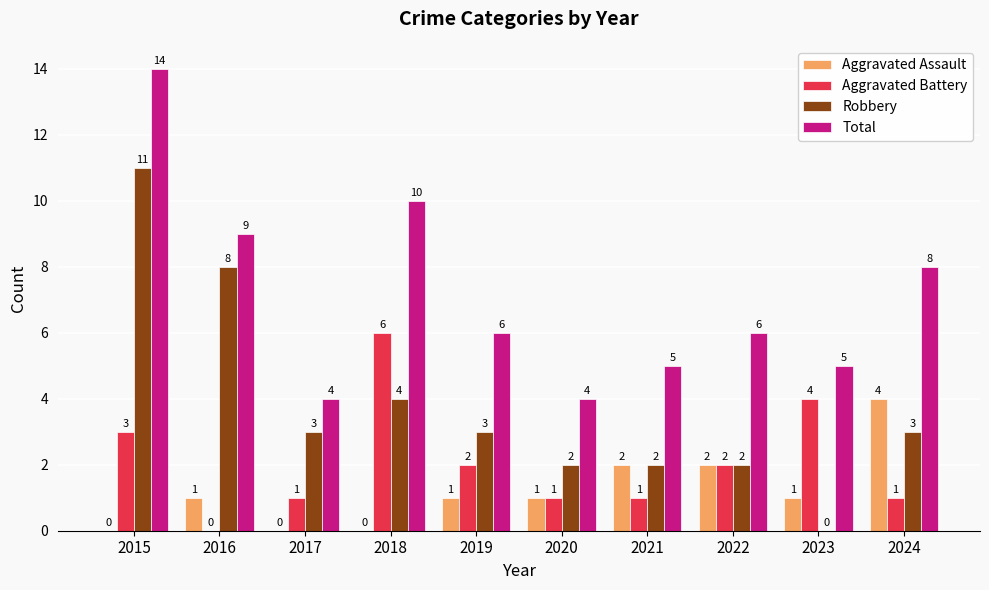

How many groups of bars are there?

10